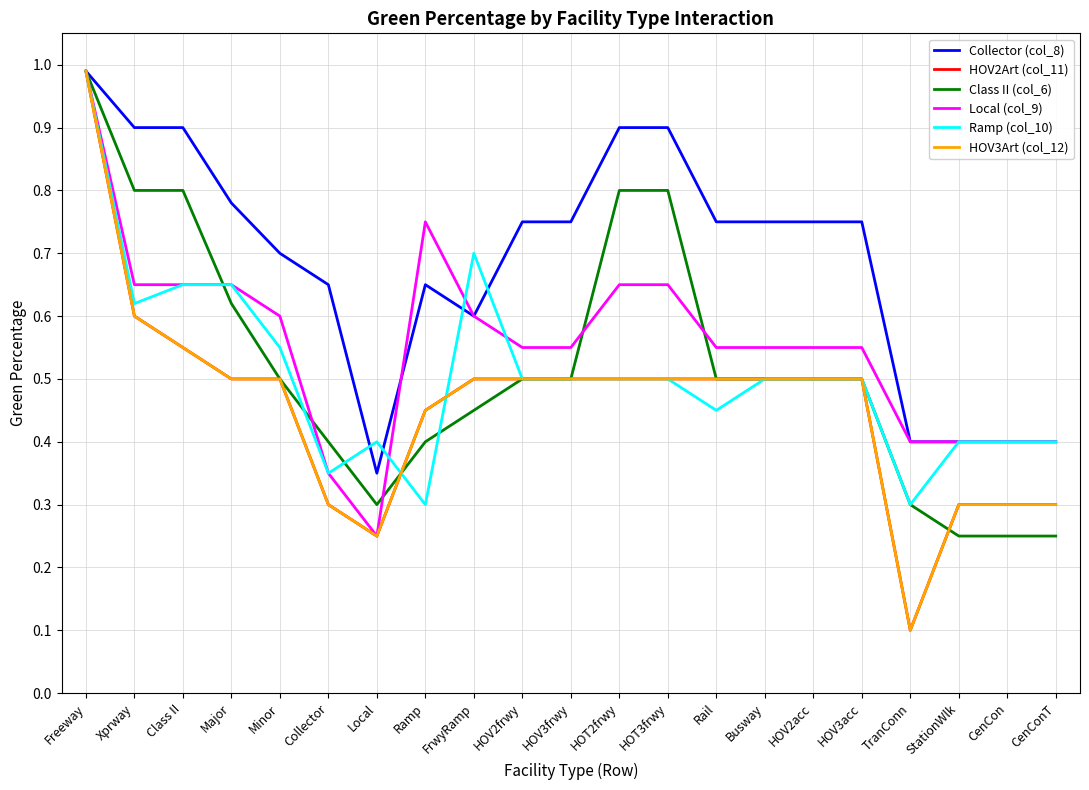

Which series changed the most between Major and HOV3frwy?

Ramp (col_10)